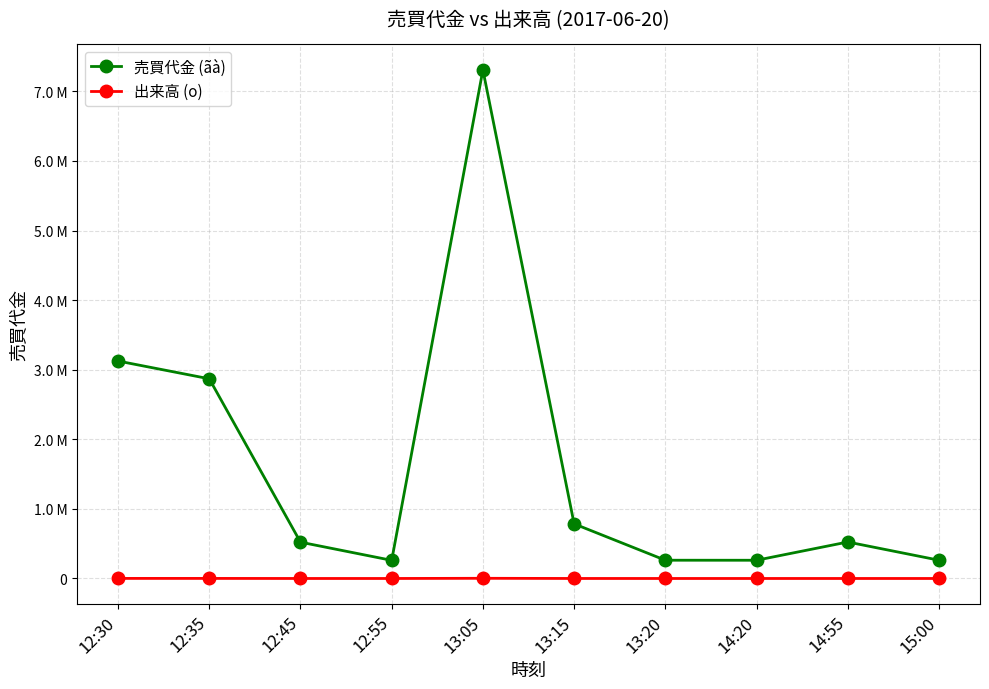

What is the difference between the highest and lowest values at 12:55?

260700